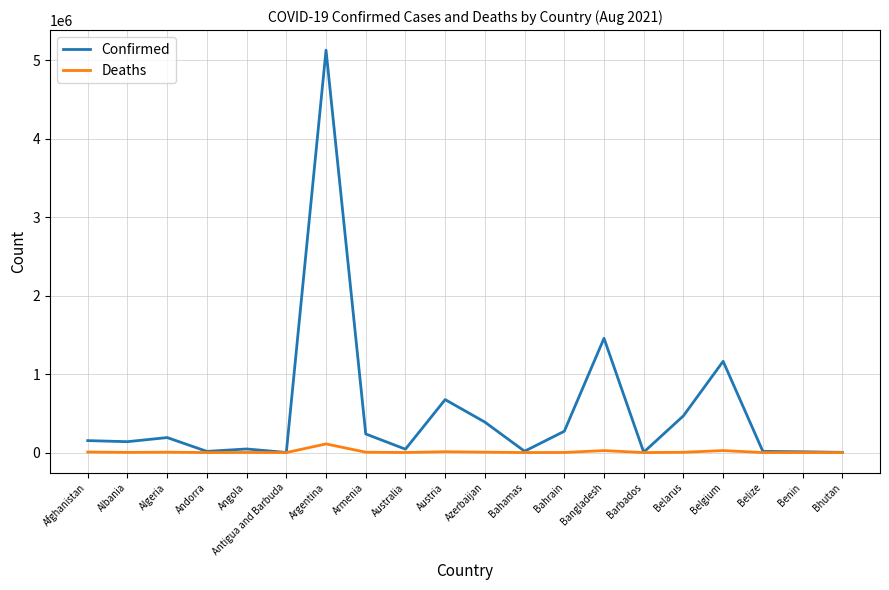

List the series in order of their peak value, lowest first.

Deaths, Confirmed